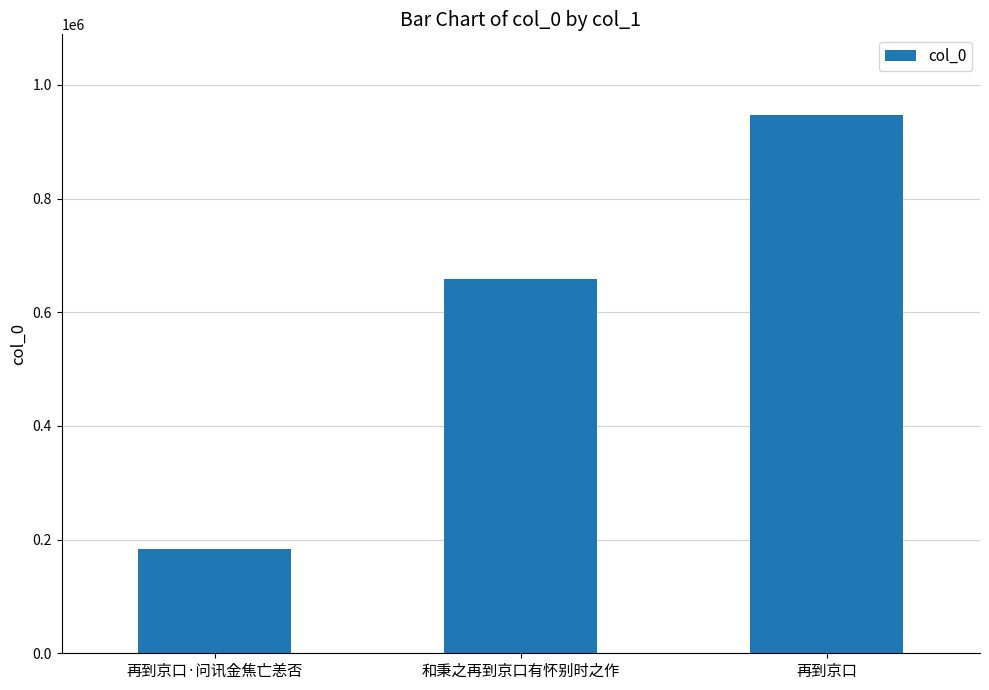

What is the label of the 1st bar from the right?

再到京口